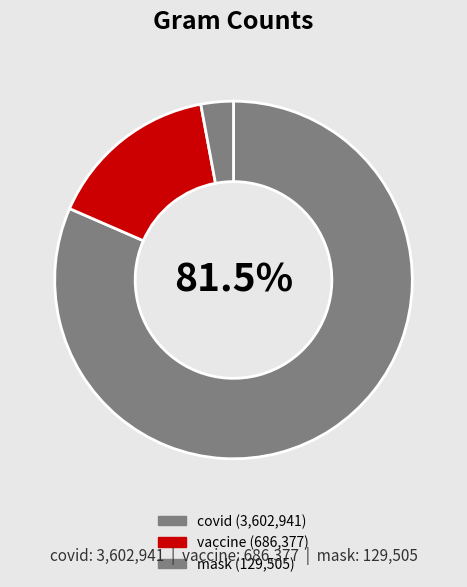

Rank the categories by value from lowest to highest.

mask, vaccine, covid